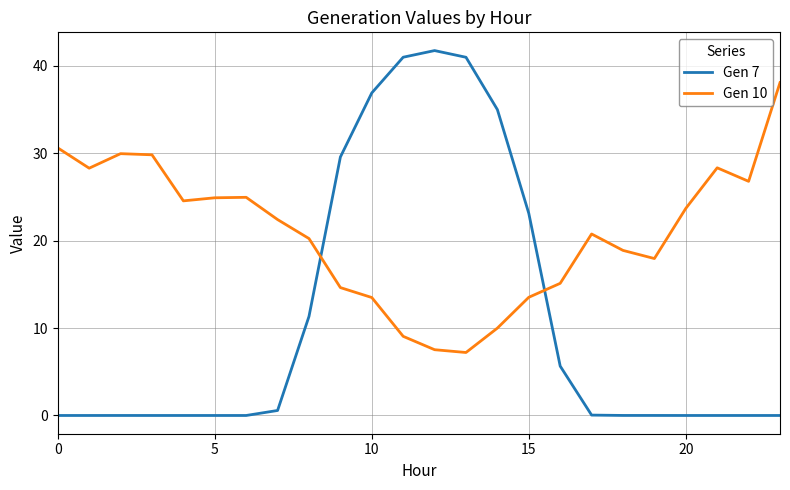

Which series has the widest spread of values?

Gen 7